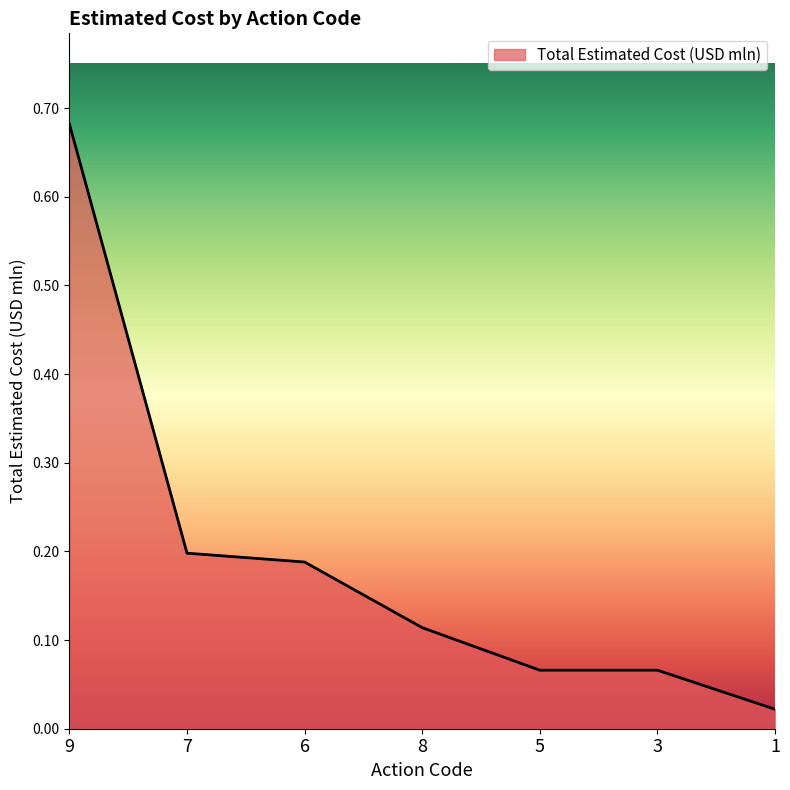

Which label corresponds to the largest value in the chart?

9